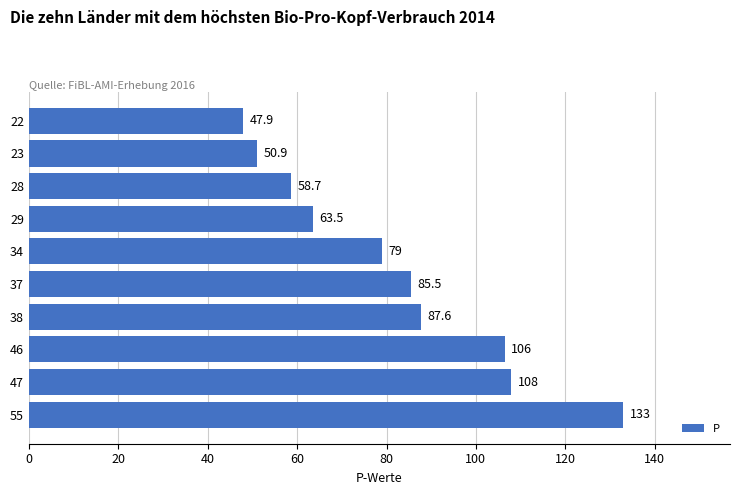

At which category does the chart reach its minimum across all series?

22